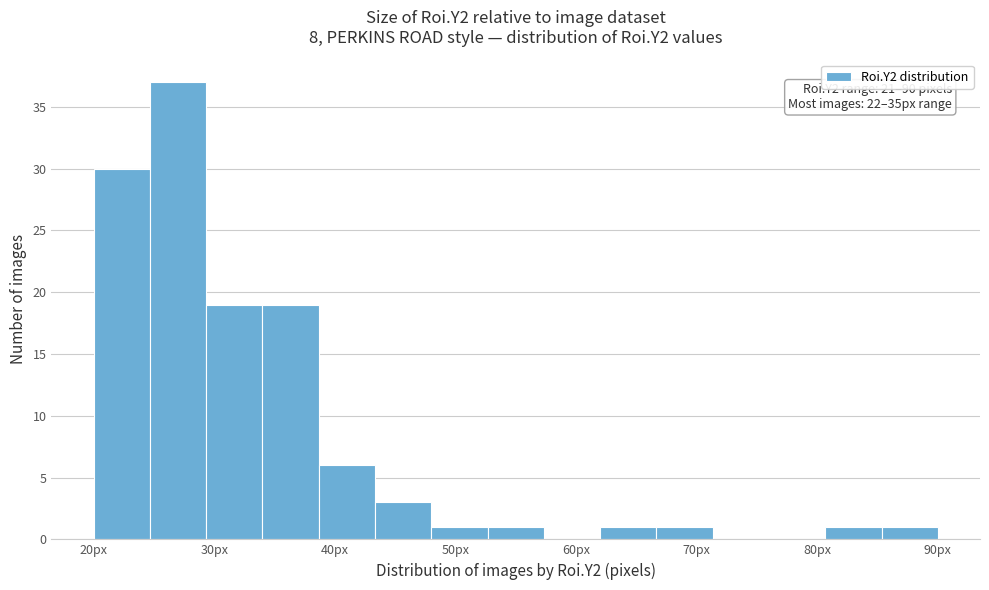

Over which range of the x-axis is the bar tallest?

25 to 29